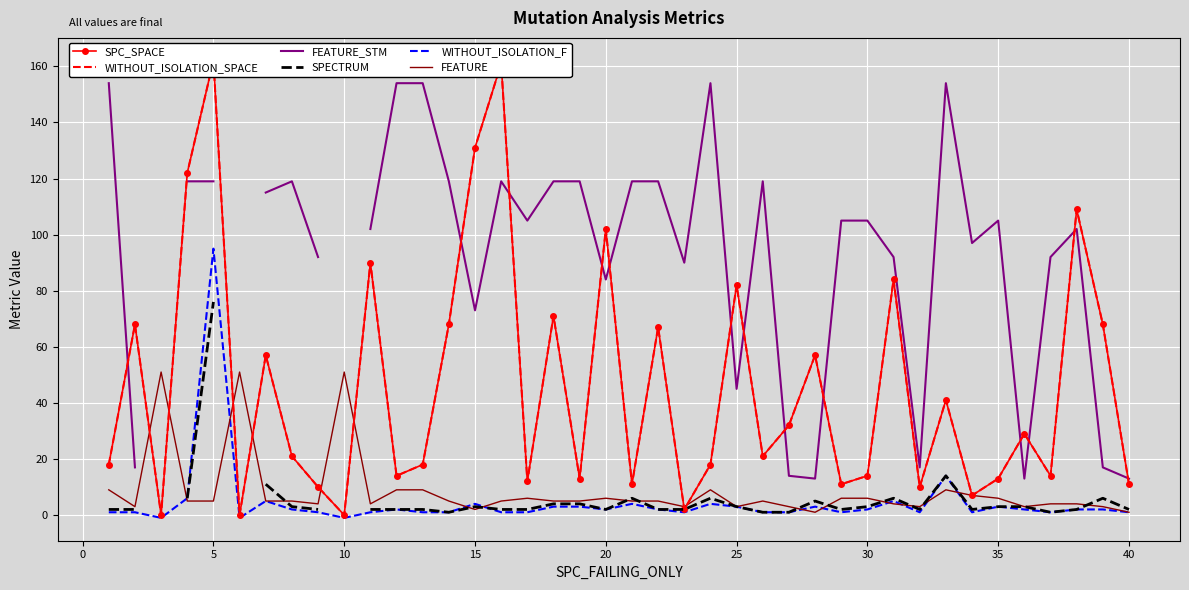

What is the maximum value for FEATURE?

51